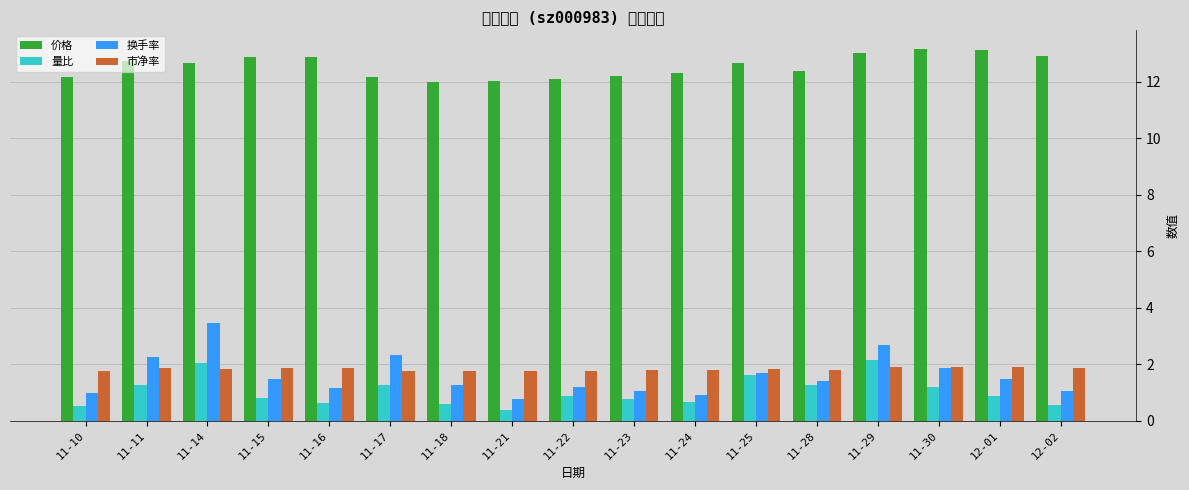

The value of 市净率 at 11-22 is 1.8. True or false?

True